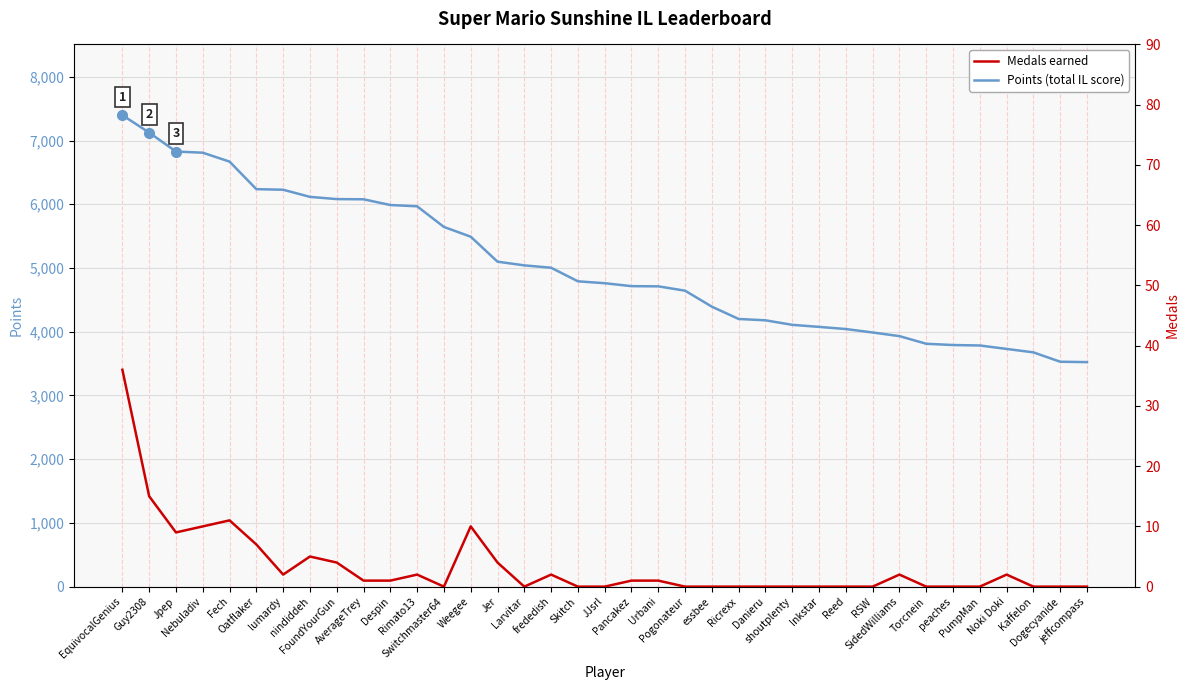

Where is Medals earned nearest to the value 18?

Guy2308